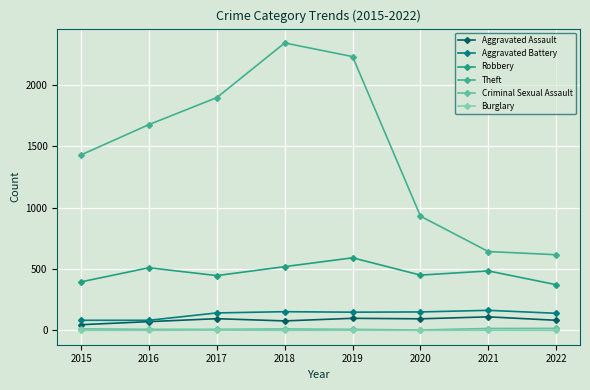

At how many categories does at least one series exceed 290?

8